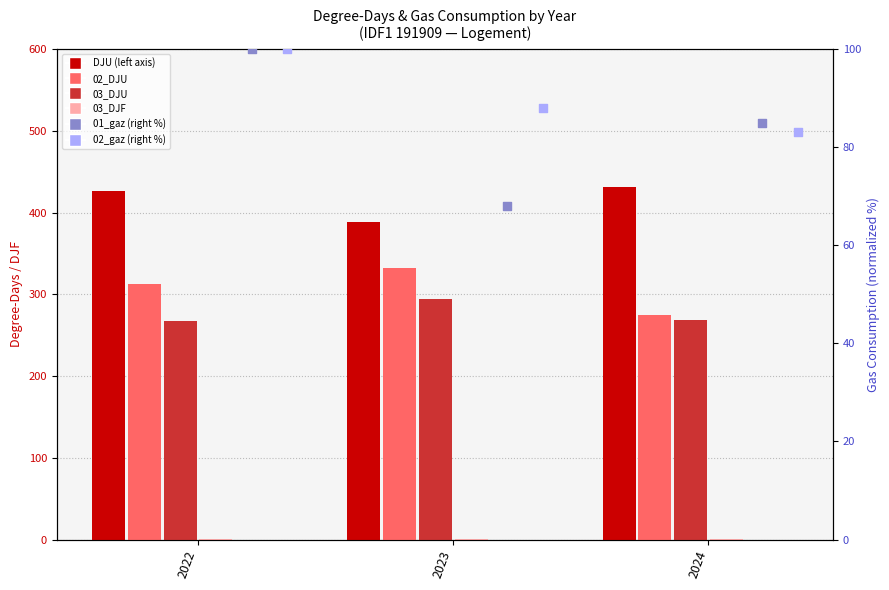

Is the value of 03_DJF at 2022 greater than the value of 02_DJU at 2023?

No